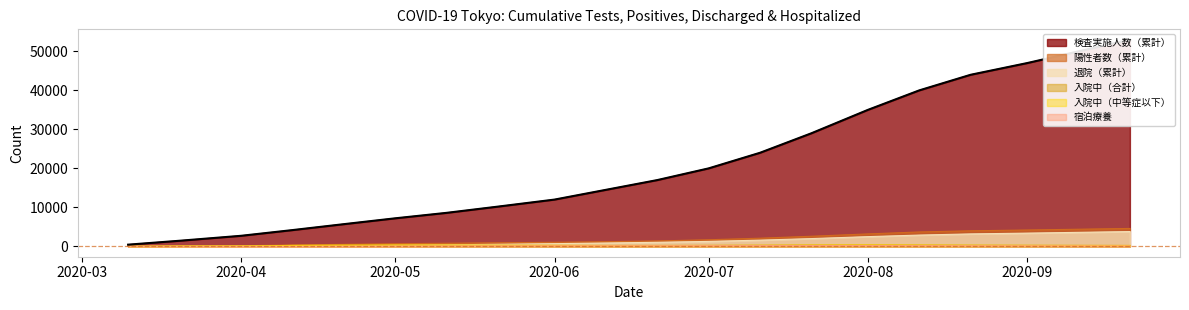

Rank the series by their maximum value, from highest to lowest.

検査実施人数（累計）, 陽性者数（累計）, 退院（累計）, 入院中（合計）, 入院中（中等症以下）, 宿泊療養